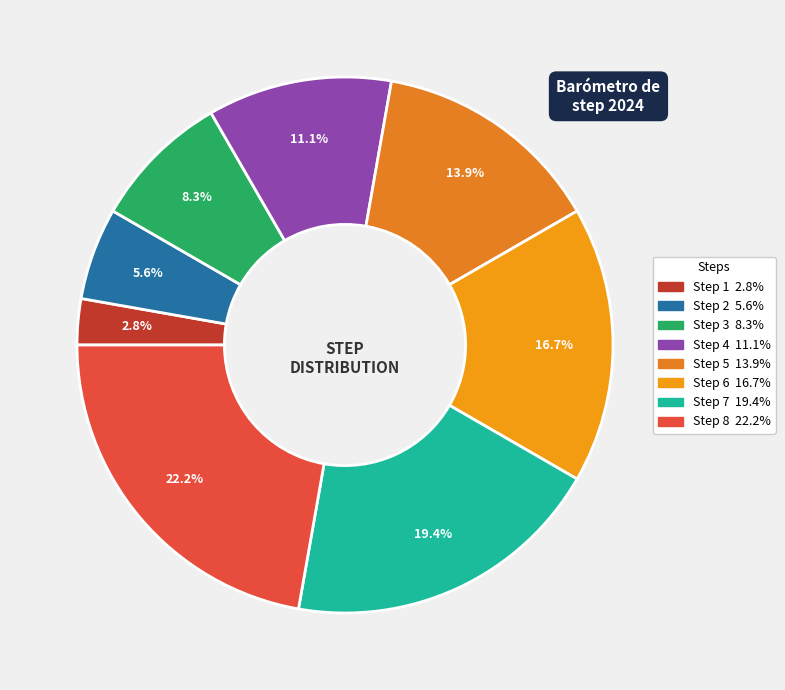

To the nearest percent, what percentage of the pie is Step 1?

3%